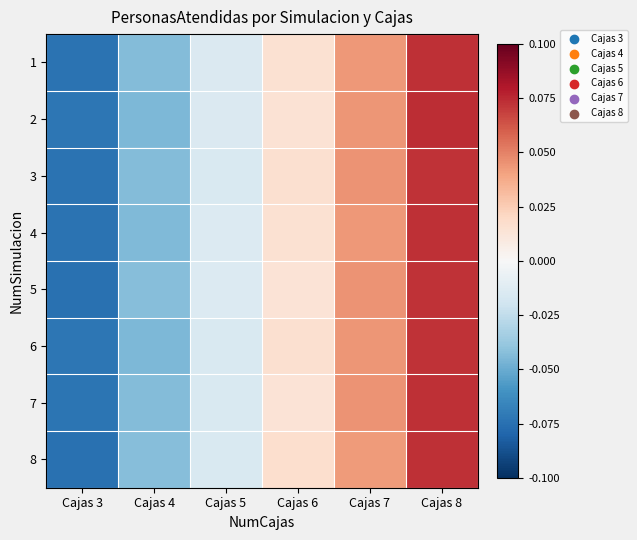

List the series in order of their peak value, highest first.

2, 1, 4, 8, 7, 6, 5, 3